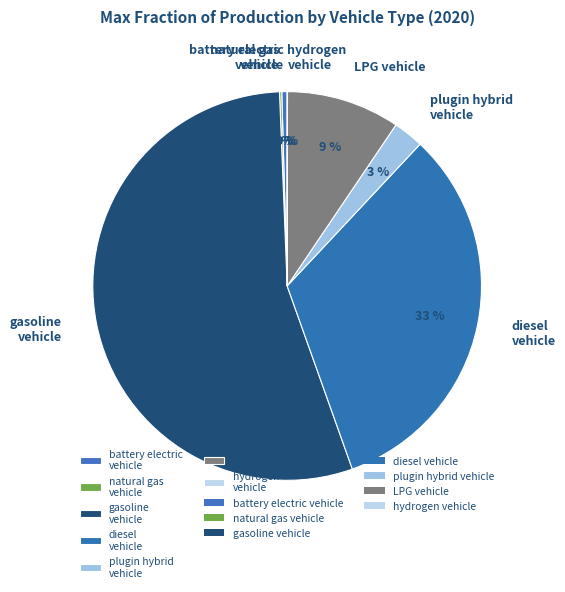

Is the sum of gasoline vehicle and diesel vehicle greater than half?

Yes